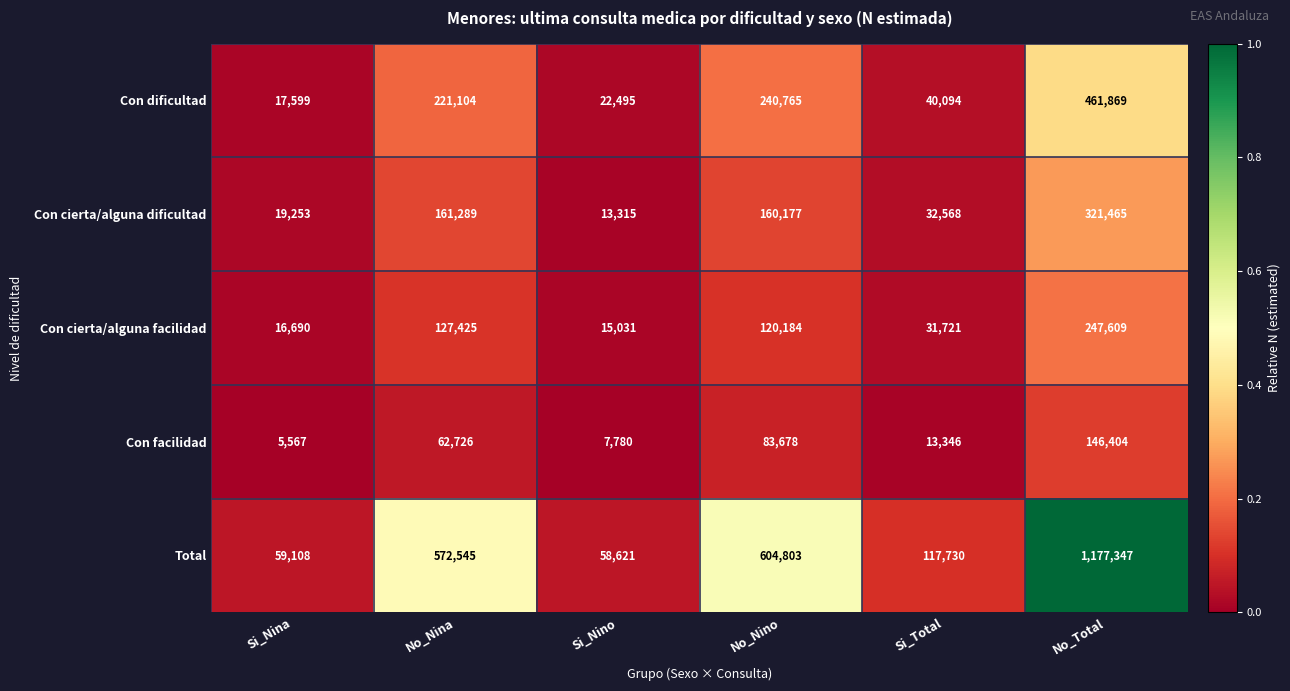

What is the sum of the Con facilidad values at Si_Total and Si_Nino?

21126